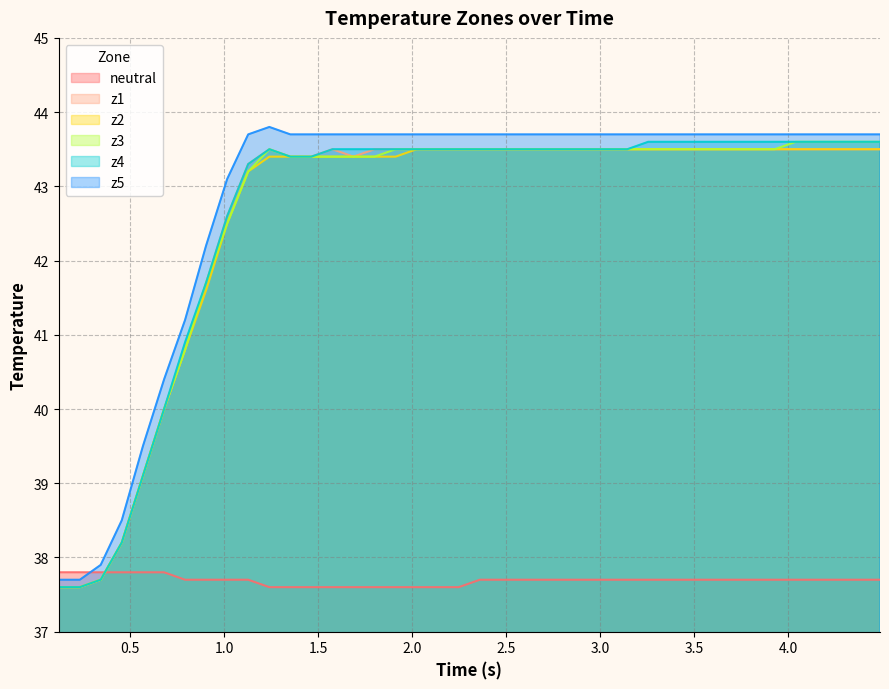

How many times do z4 and neutral cross each other?

1